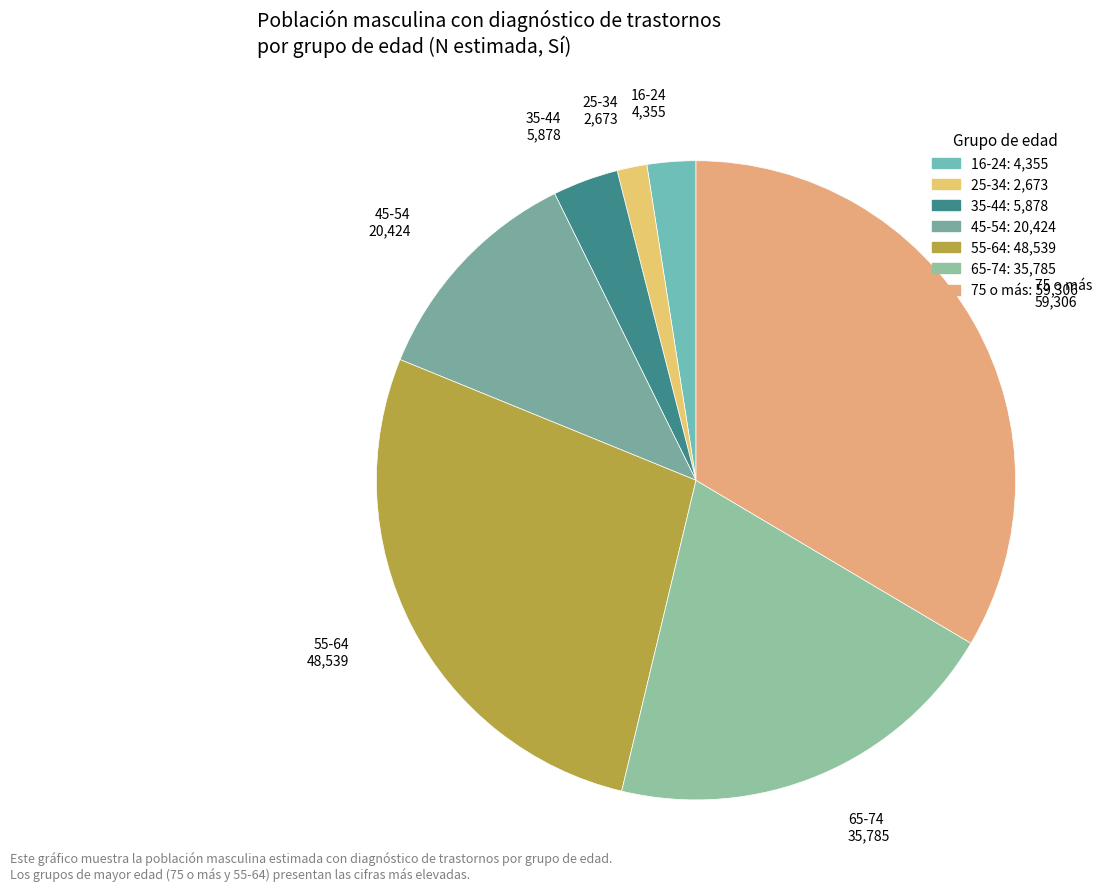

Rank the categories by value from lowest to highest.

25-34, 16-24, 35-44, 45-54, 65-74, 55-64, 75 o más